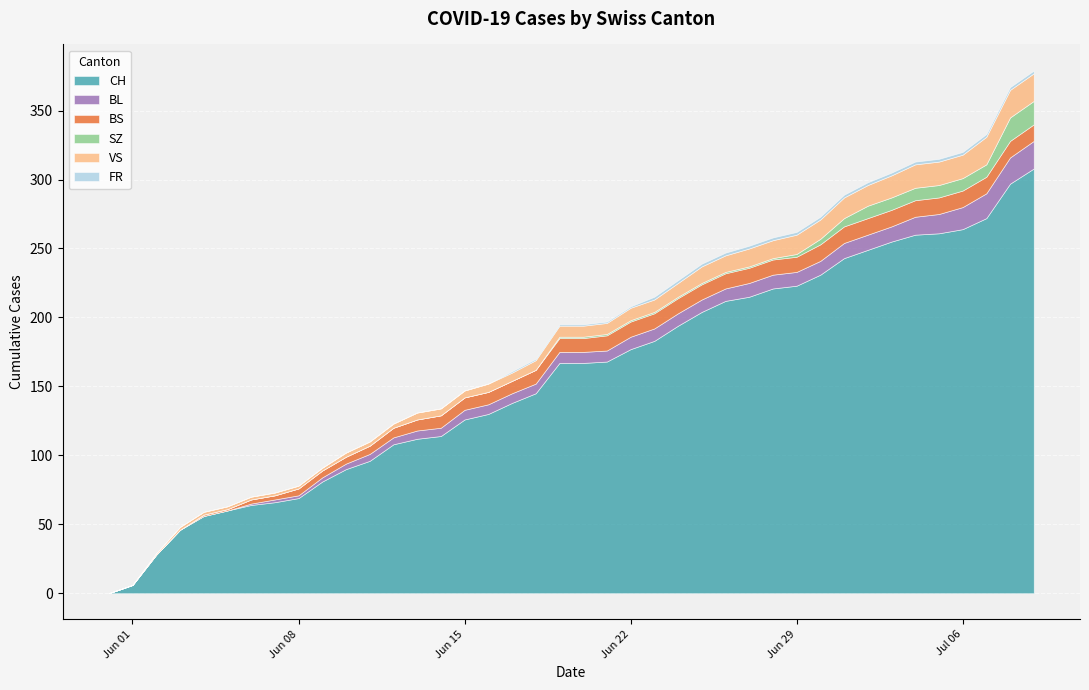

What is the difference between the FR values at 2020-06-03 and 2020-07-03?

2